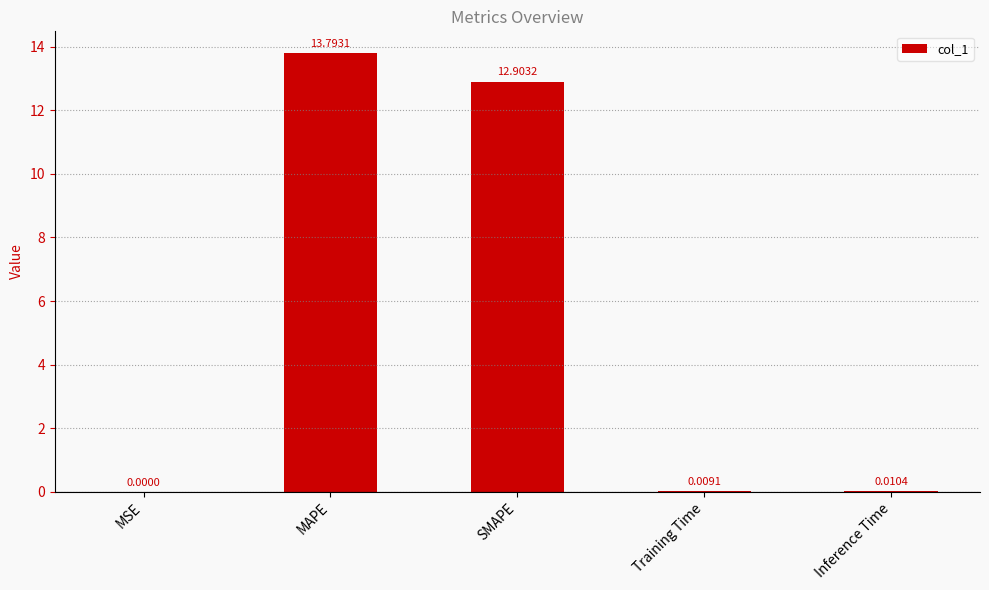

At which label is the value closest to 6?

Inference Time